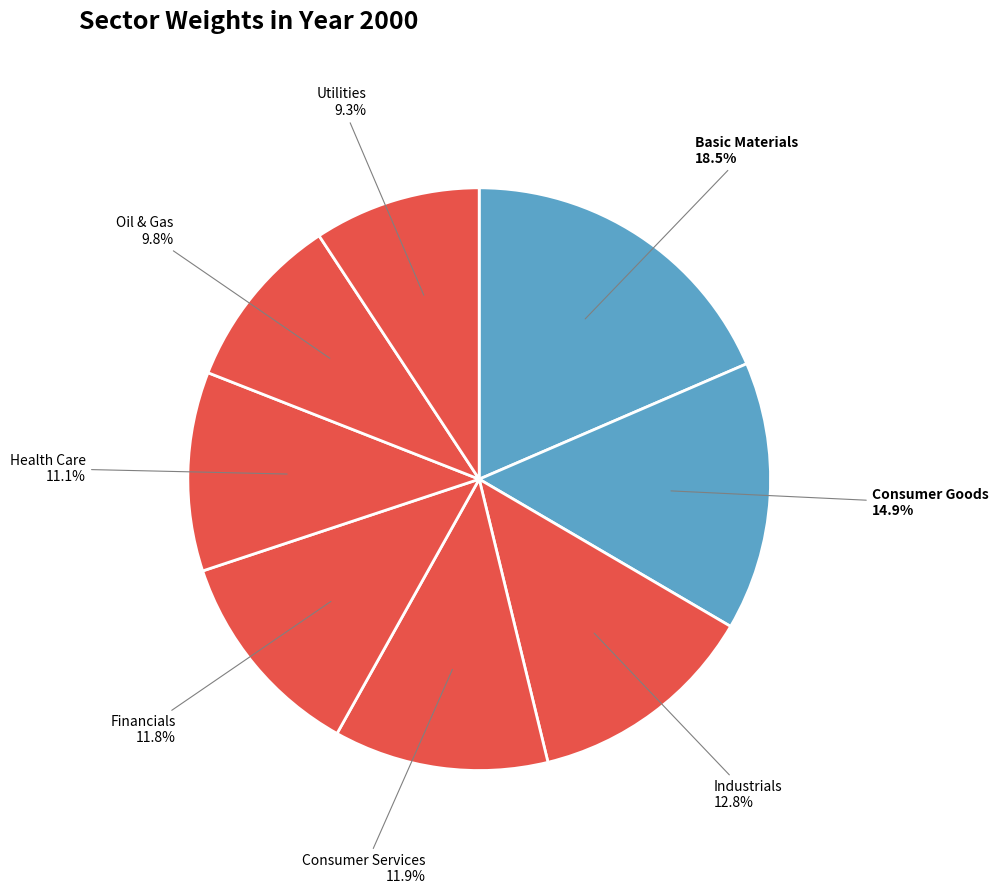

Rank the categories by value from lowest to highest.

Utilities, Oil & Gas, Health Care, Financials, Consumer Services, Industrials, Consumer Goods, Basic Materials